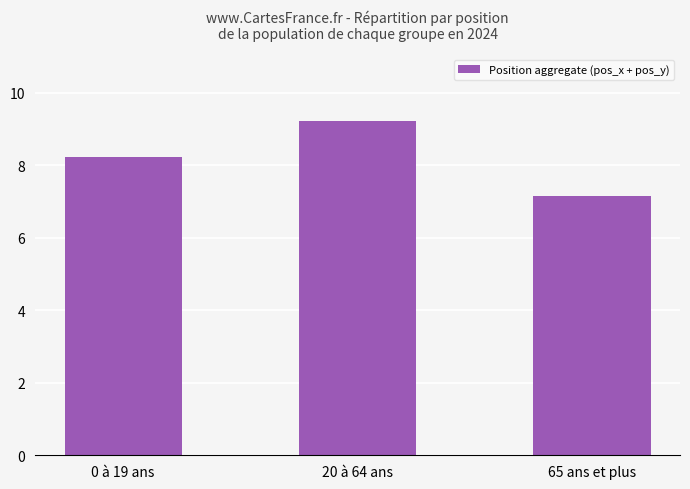

What is the sum of the values at 65 ans et plus and 20 à 64 ans?

16.4